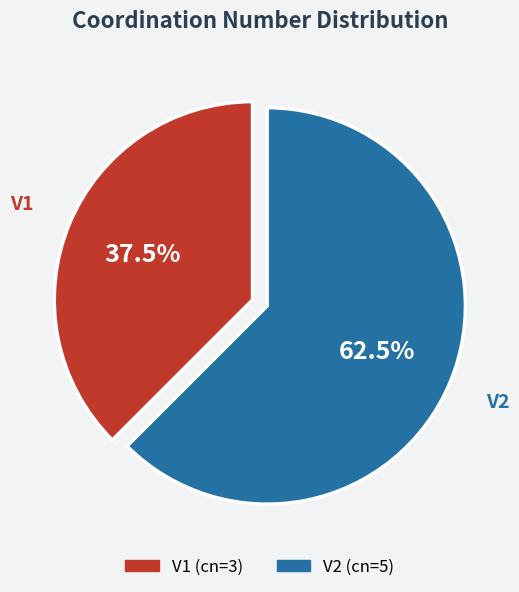

Rank the categories by value from lowest to highest.

V1, V2